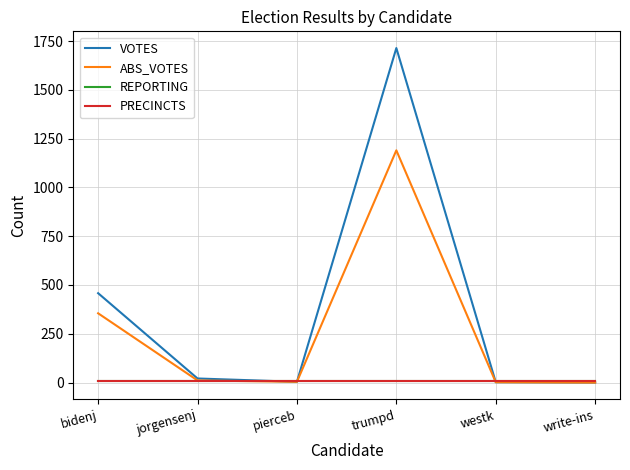

Rank the series by their maximum value, from lowest to highest.

REPORTING, PRECINCTS, ABS_VOTES, VOTES